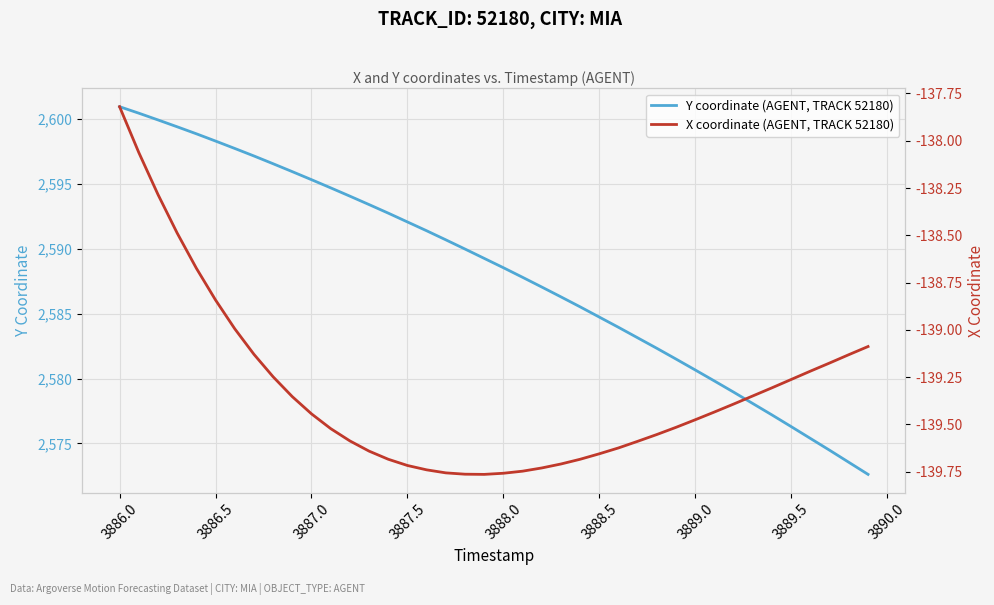

Rank the series by their maximum value, from highest to lowest.

Y coordinate (AGENT, TRACK 52180), X coordinate (AGENT, TRACK 52180)